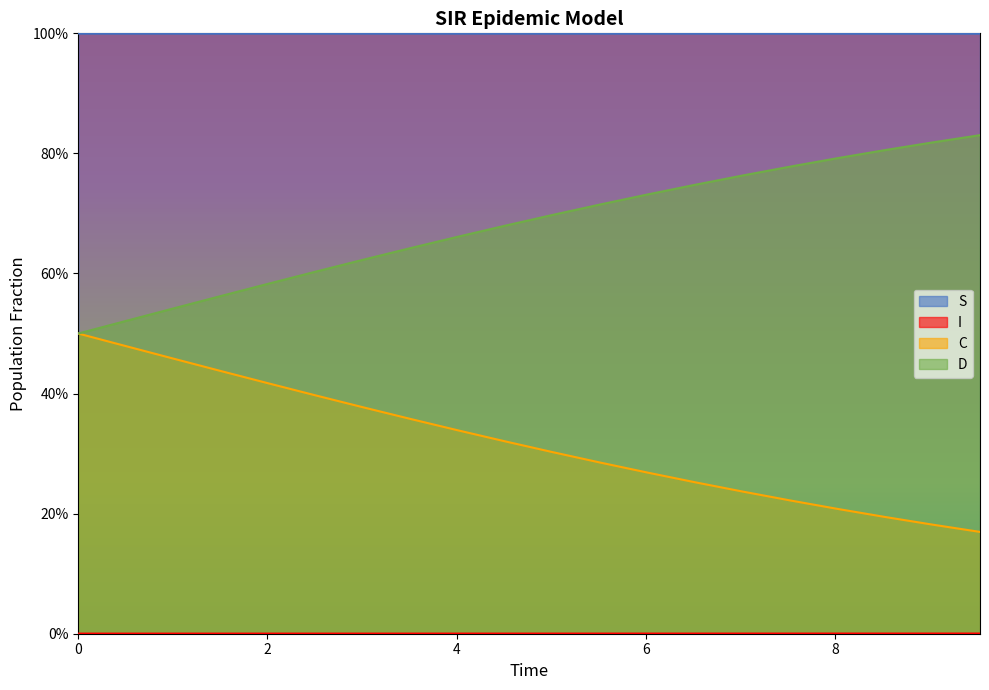

True or false: I and D intersect in this chart.

False